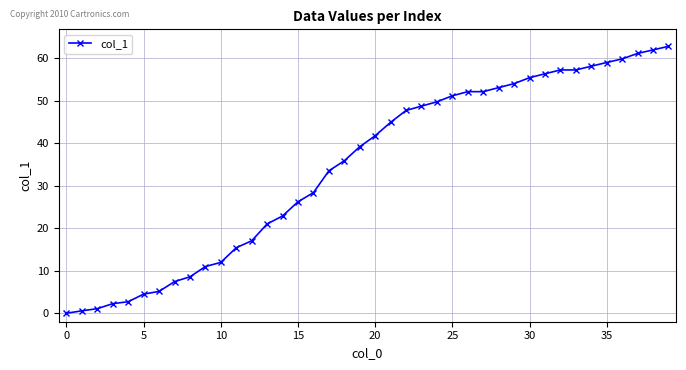

What is the maximum value shown in the chart?

62.7